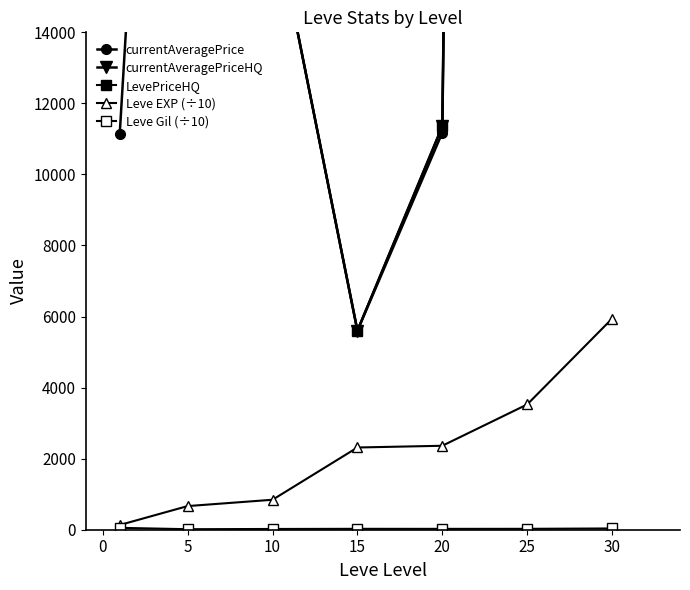

What is the approximate value of LevePriceHQ at 20?

11358.7